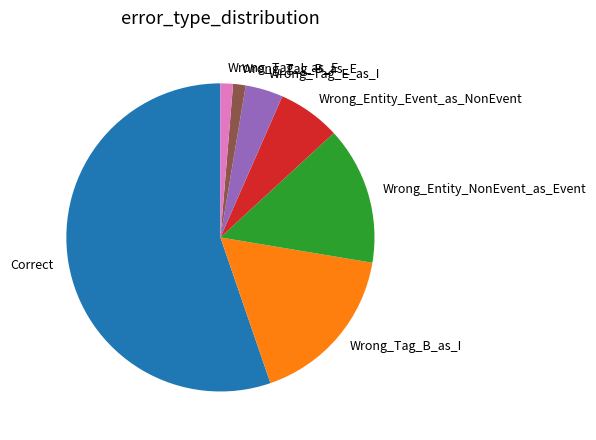

Is the sum of Wrong_Entity_NonEvent_as_Event and Wrong_Tag_E_as_I greater than half?

No